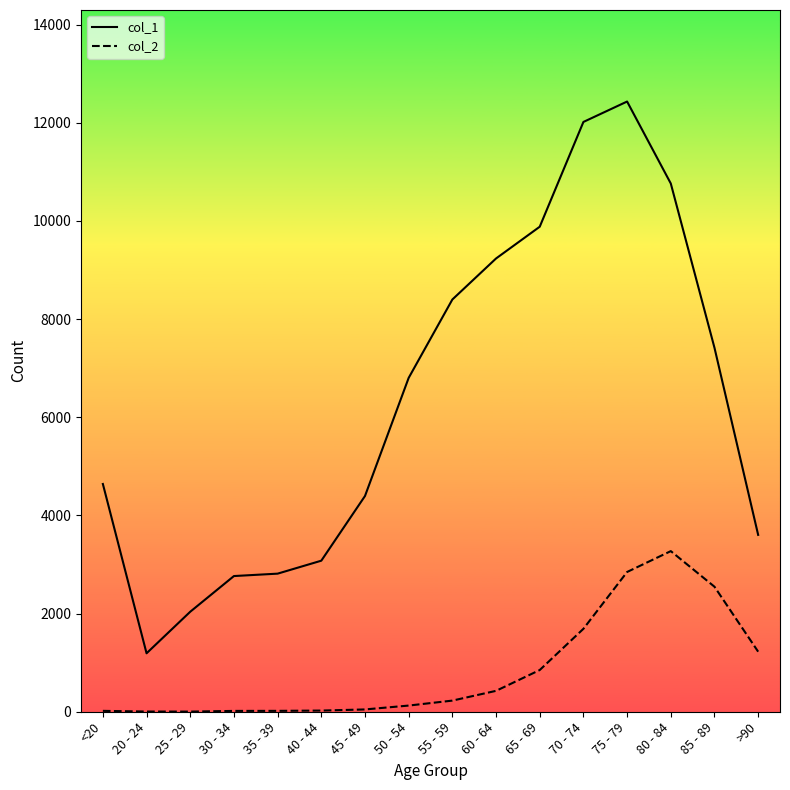

What is the sum of the col_1 values at 70 - 74 and 45 - 49?

16414